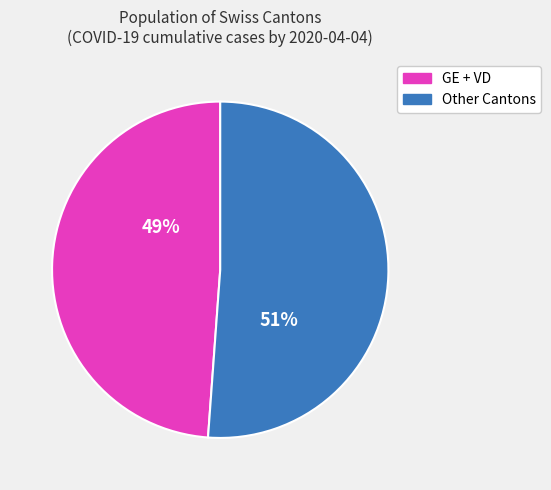

To the nearest percent, what is the difference between the largest and smallest slice percentages?

2%